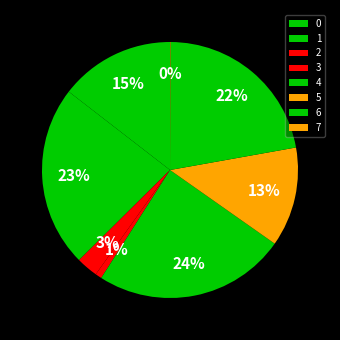

How many segments does this pie chart have?

8